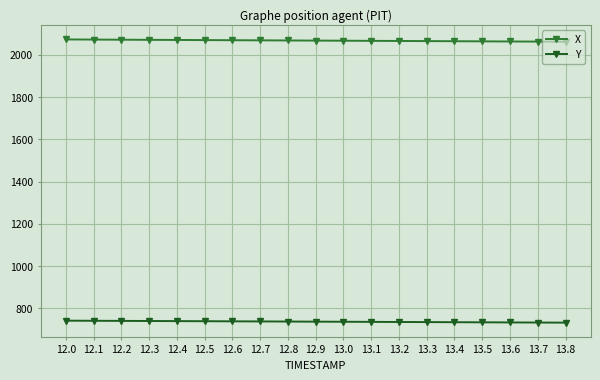

Is this an area chart (filled region under the line)?

No